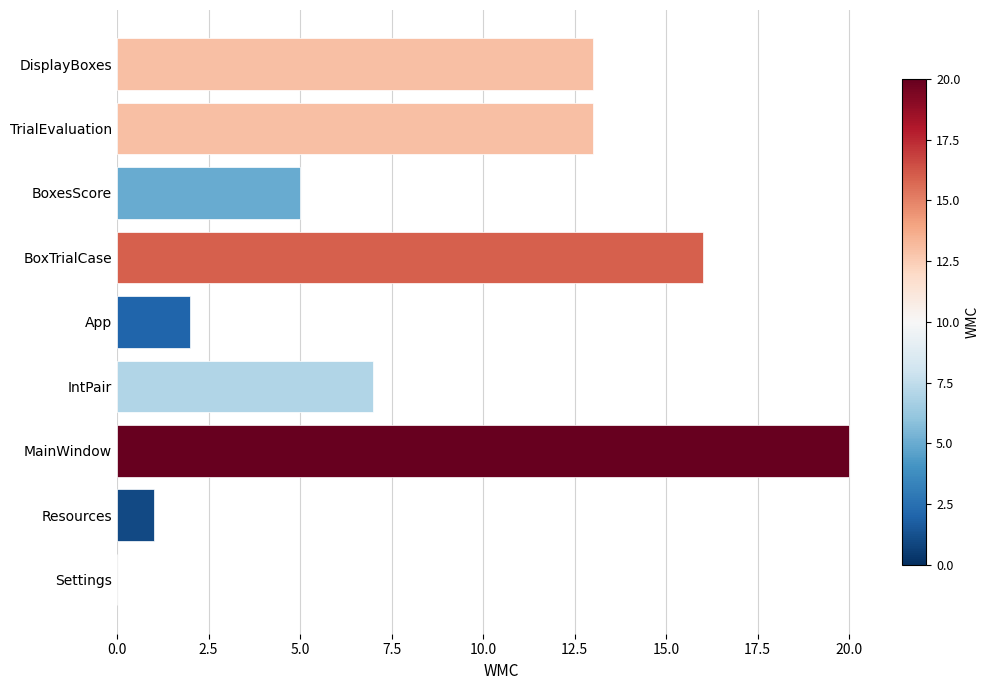

What is the sum of all values?

77